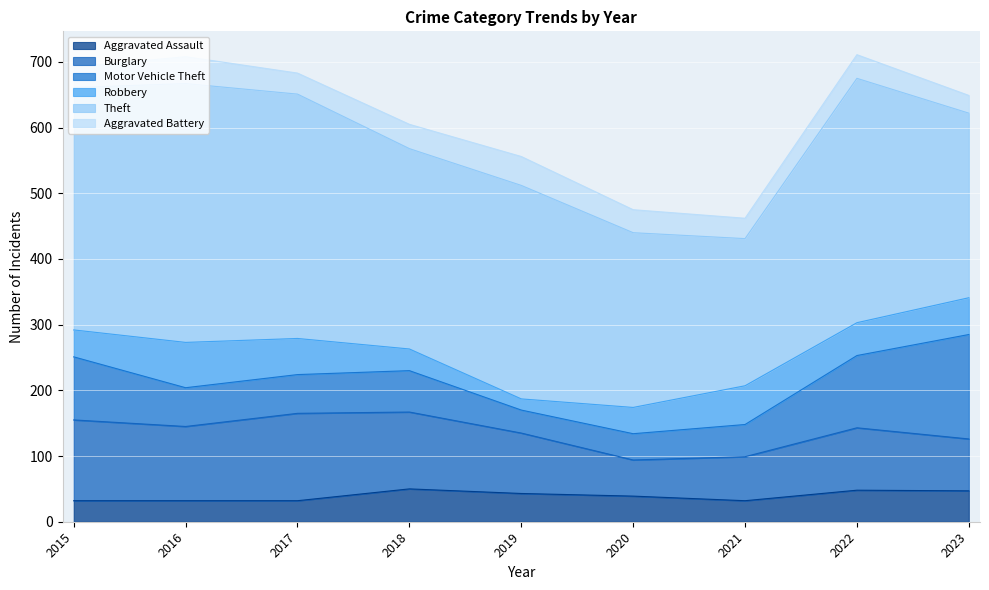

What is the approximate value of Burglary at 2019, to the nearest 5?

90